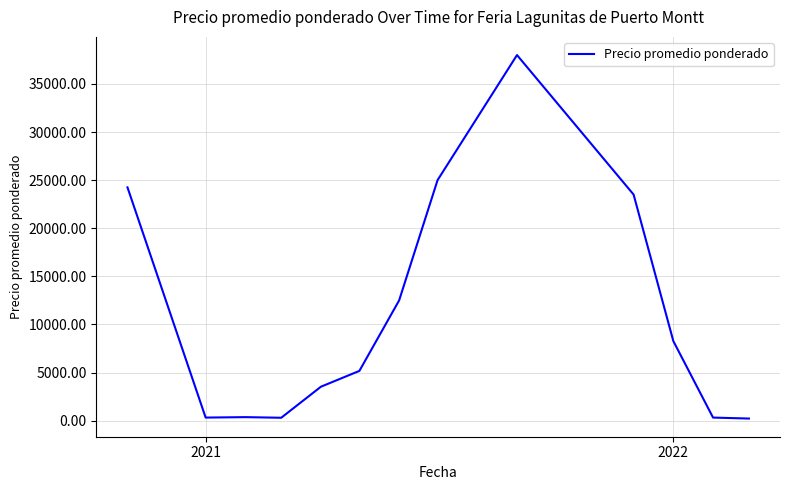

What is the smallest value displayed?

222.5